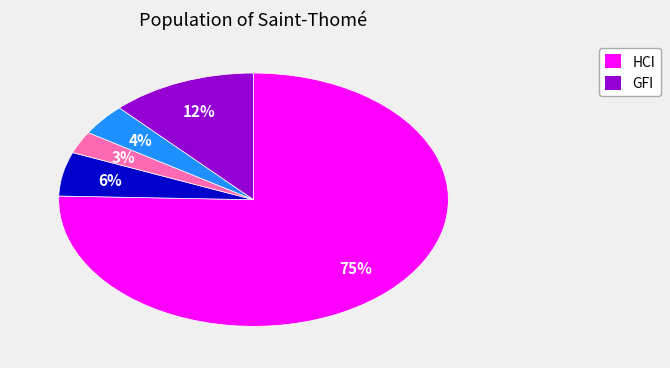

To the nearest percent, what is the average slice percentage?

20%